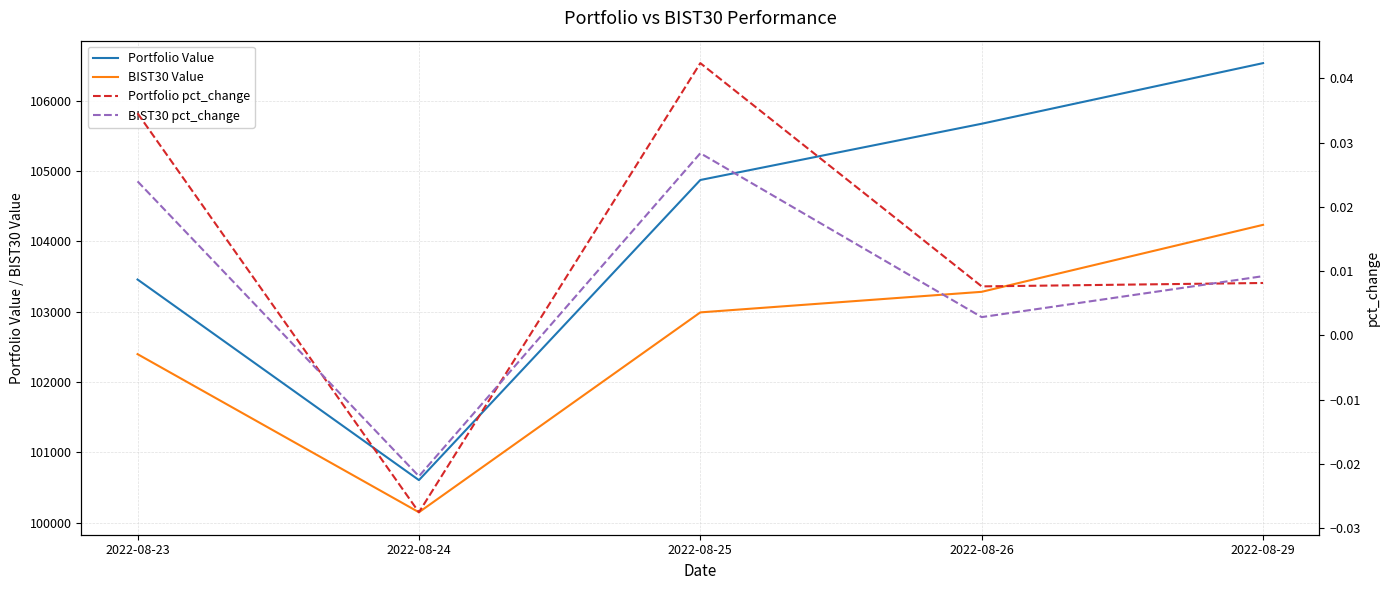

Rank the series by their maximum value, from highest to lowest.

Portfolio Value, BIST30 Value, Portfolio pct_change, BIST30 pct_change